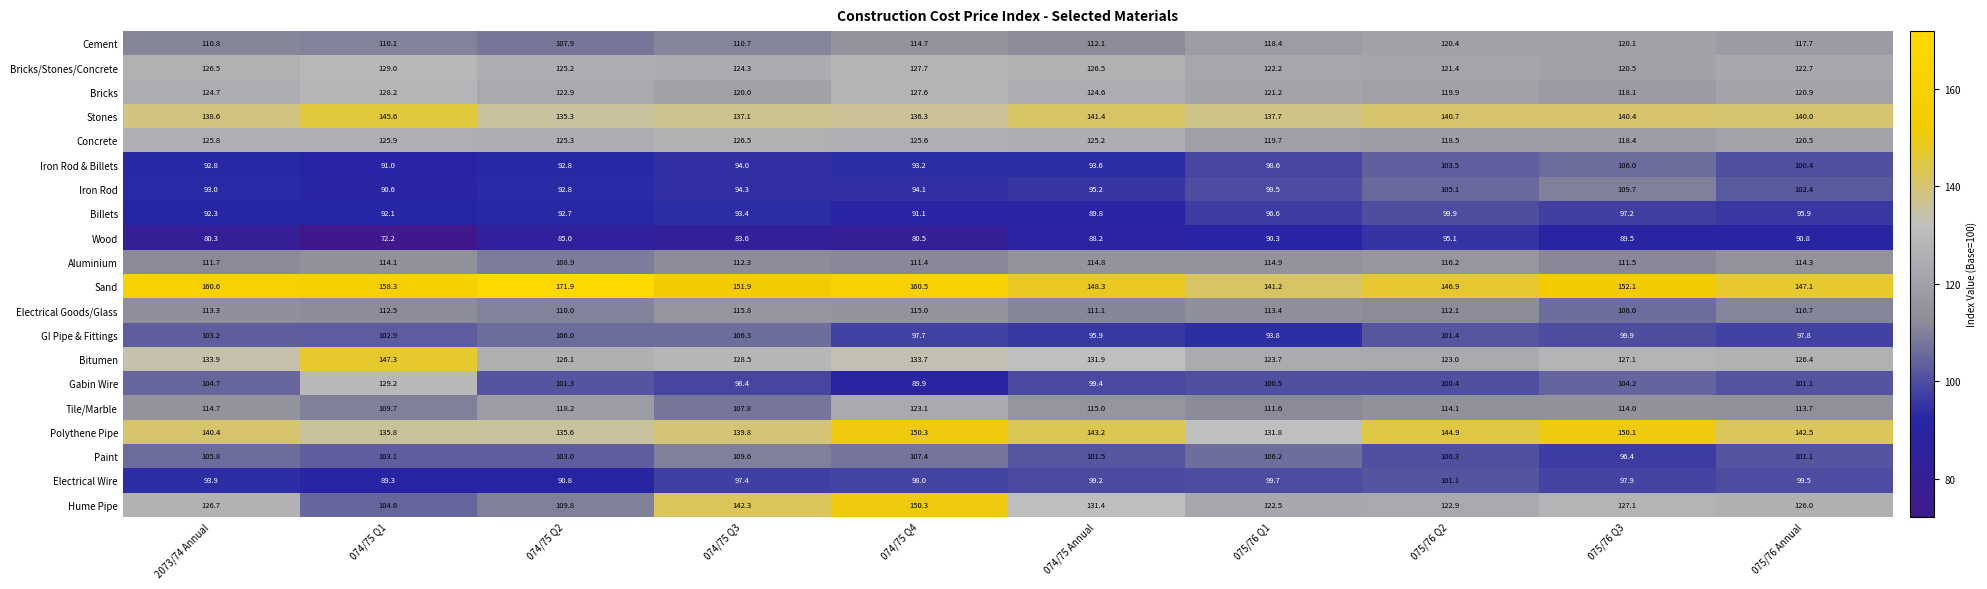

Which category has the lowest value across all series?

074/75 Q1